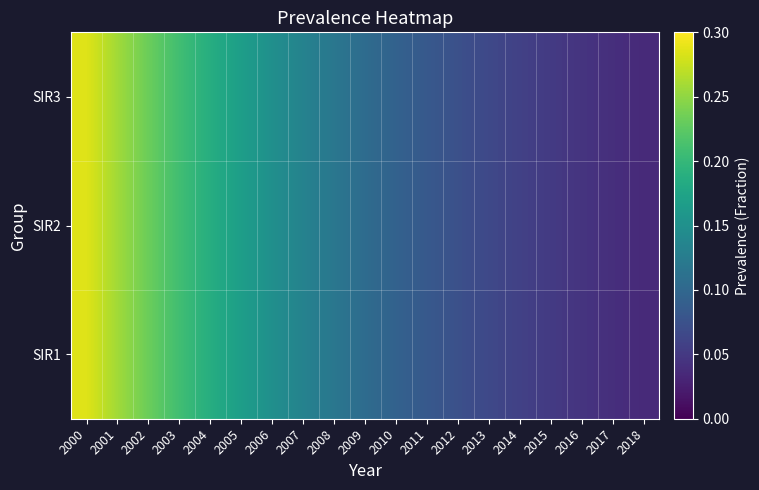

Which label corresponds to the largest value in the chart?

2000